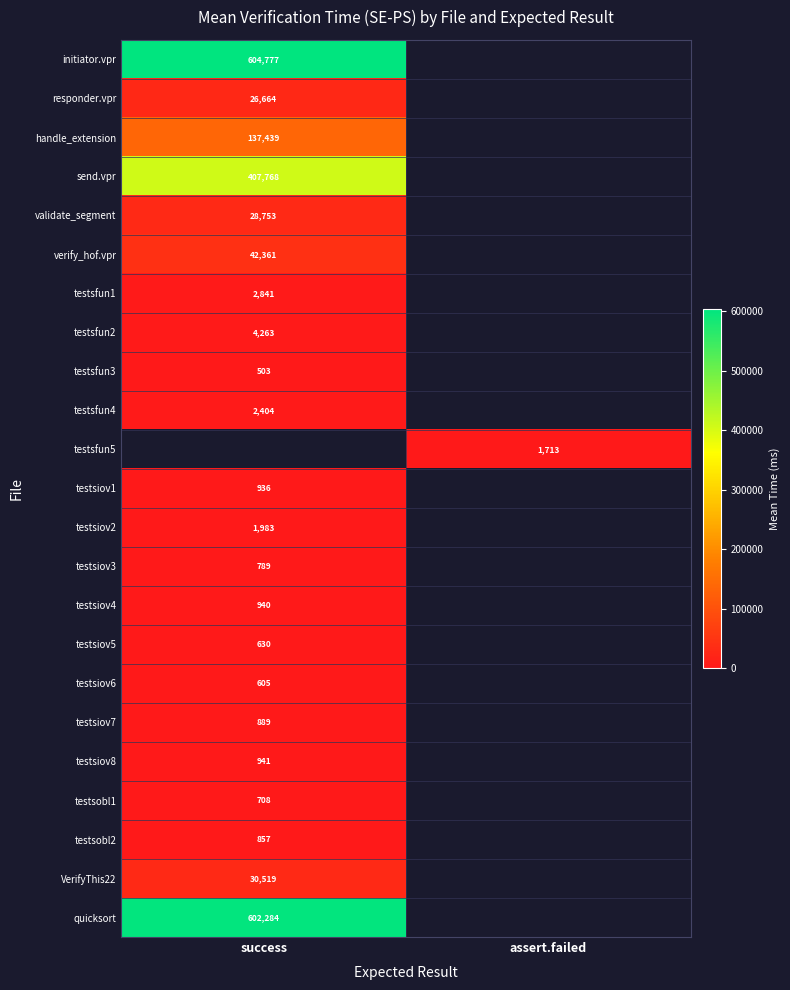

Is the value of testsfun1 at success greater than the value of testsiov8 at success?

Yes